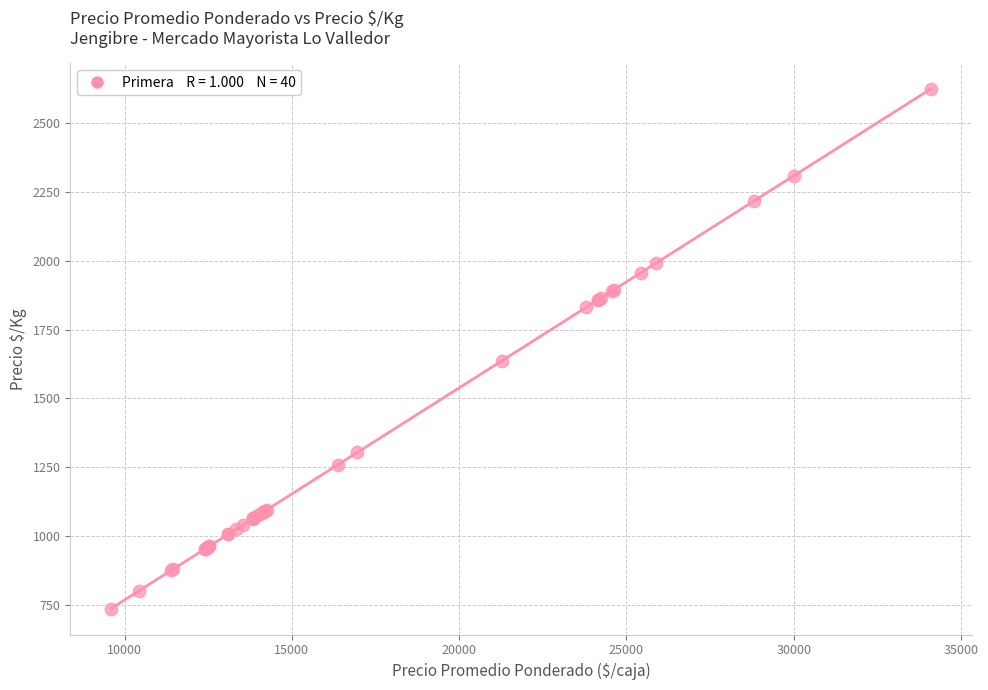

What Y value in the scatter plot is closest to 1680?

1637